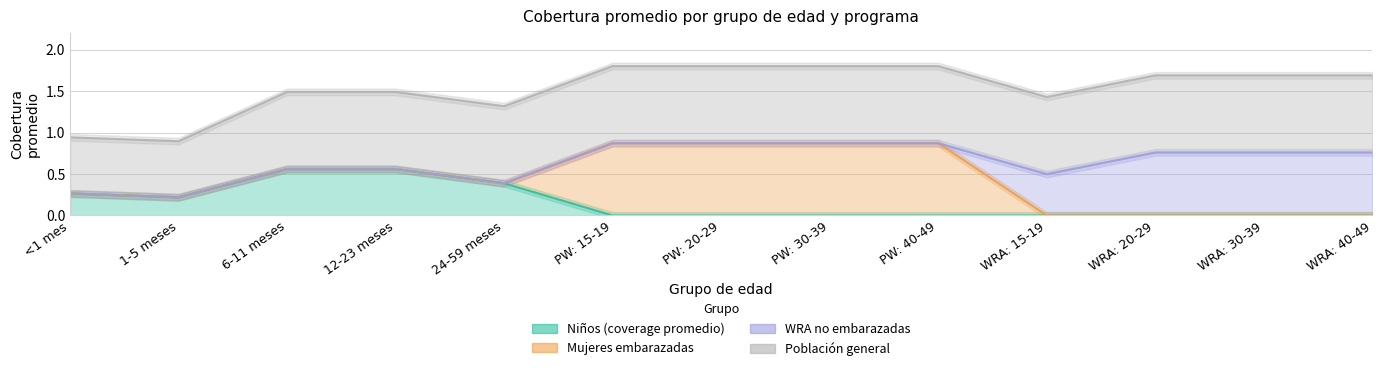

What is the maximum value shown in the chart?

0.9